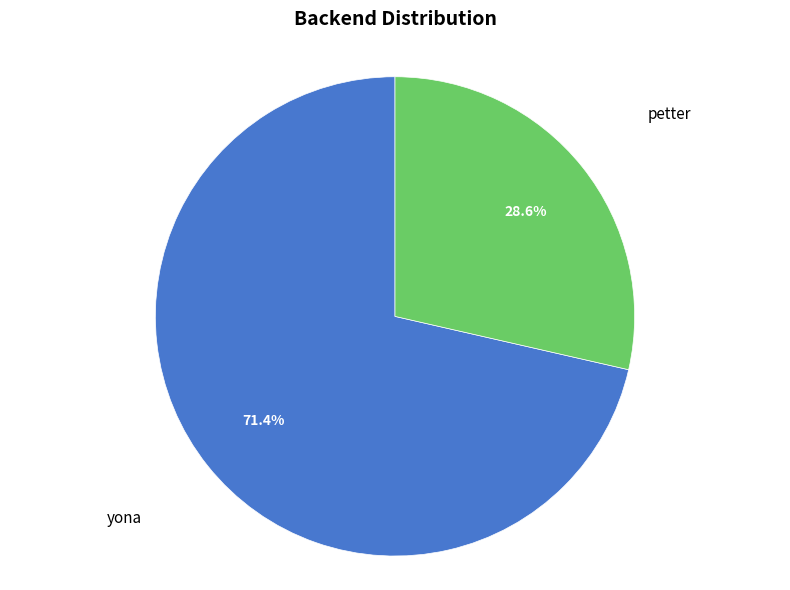

What percentage is the petter slice, to the nearest percent?

29%